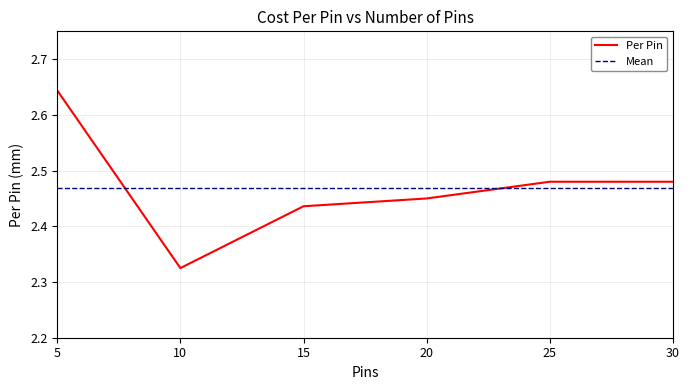

Rank the categories by value from highest to lowest.

5, 25, 30, 20, 15, 10